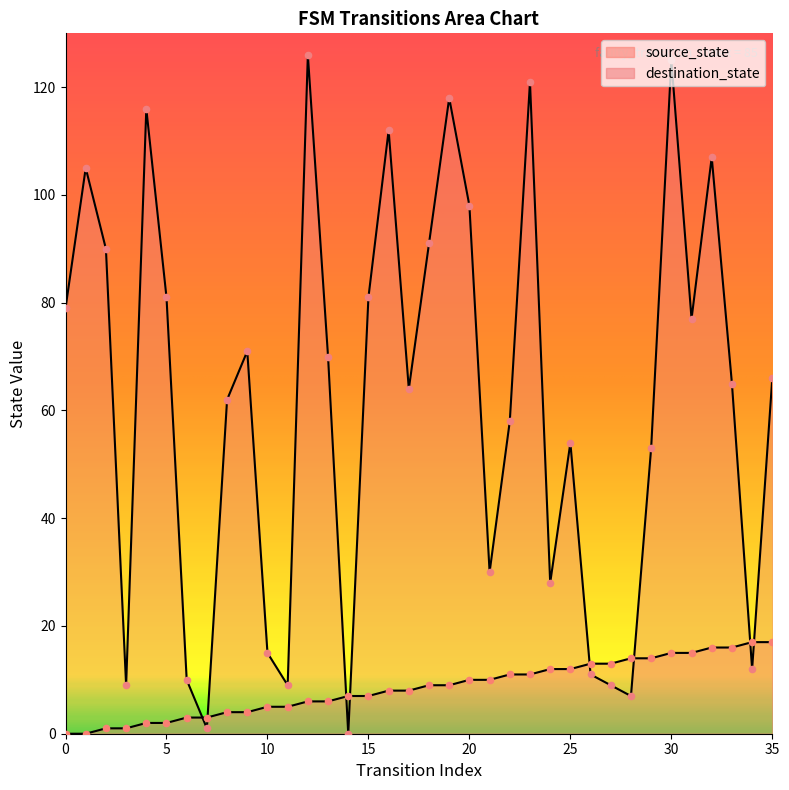

Which series contains the lowest Y value?

source_state